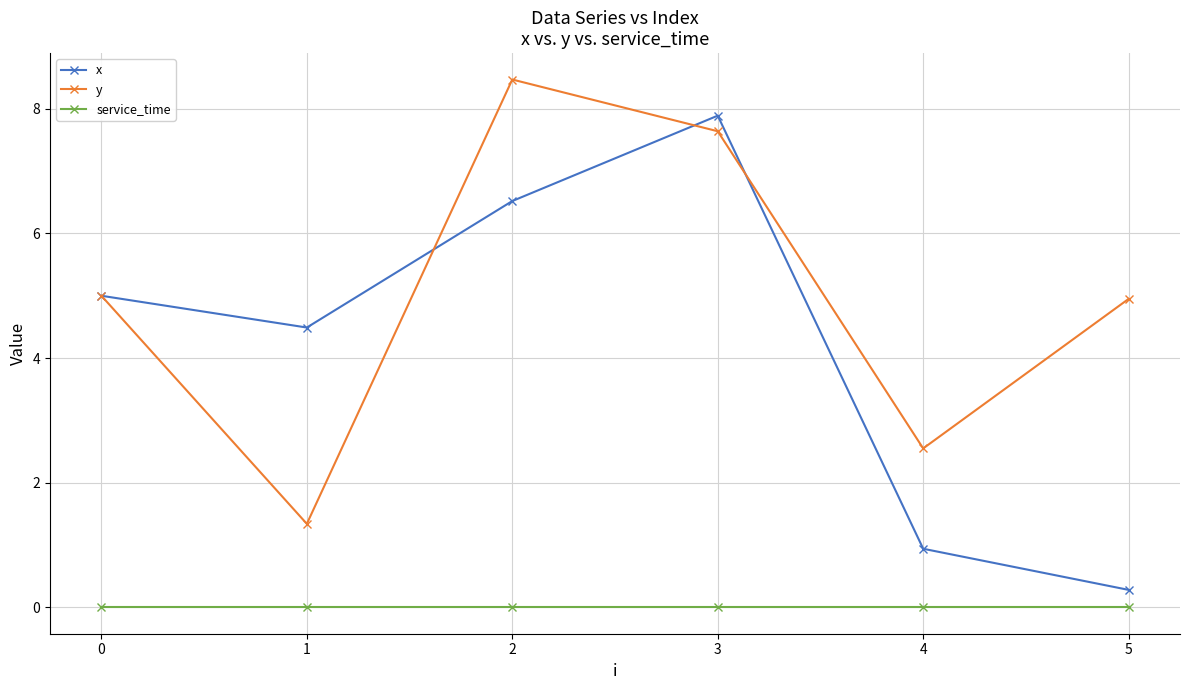

At 2, list the series in order from smallest to largest.

service_time, x, y